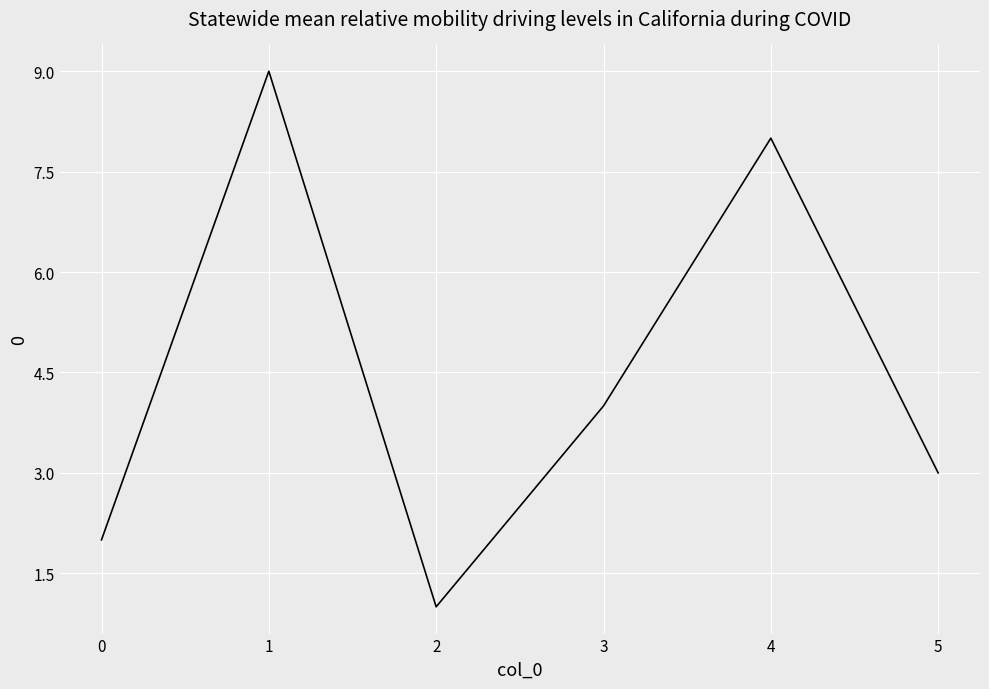

What is the change in value from 1 to 3?

-5